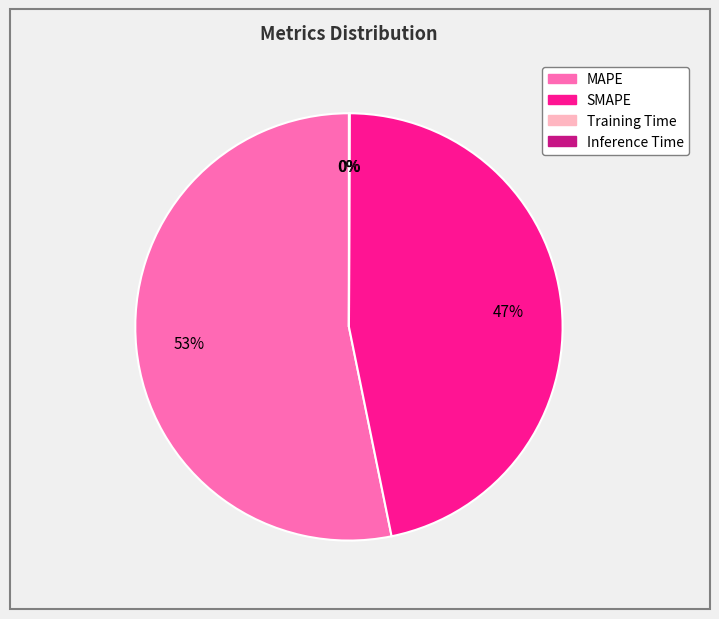

Does any single category account for the majority?

Yes